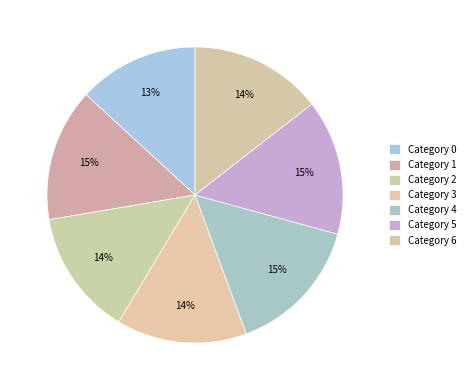

How many segments does this pie chart have?

7